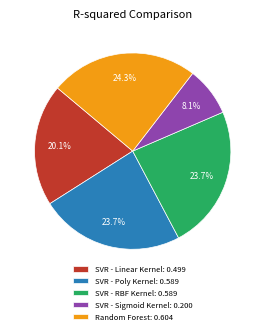

What is the largest slice in the pie chart?

Random Forest